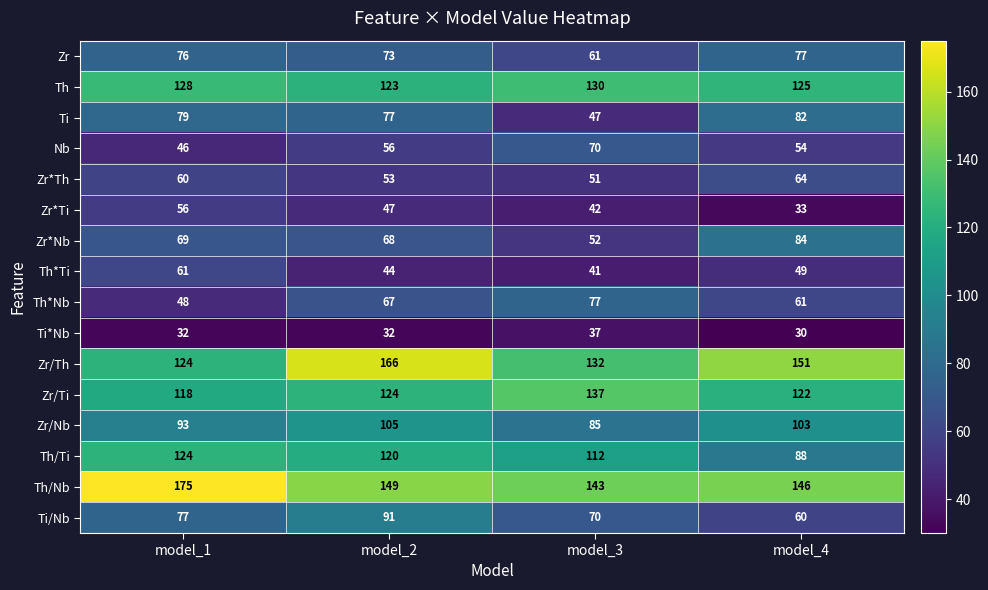

What is the average value of the Th/Nb series?

153